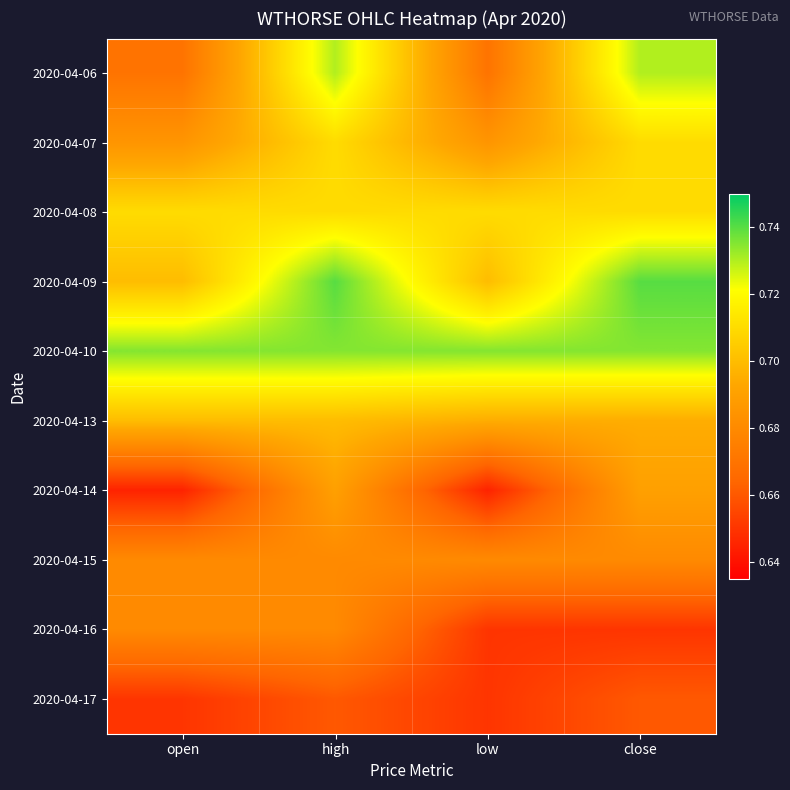

What is the smallest value displayed?

0.6